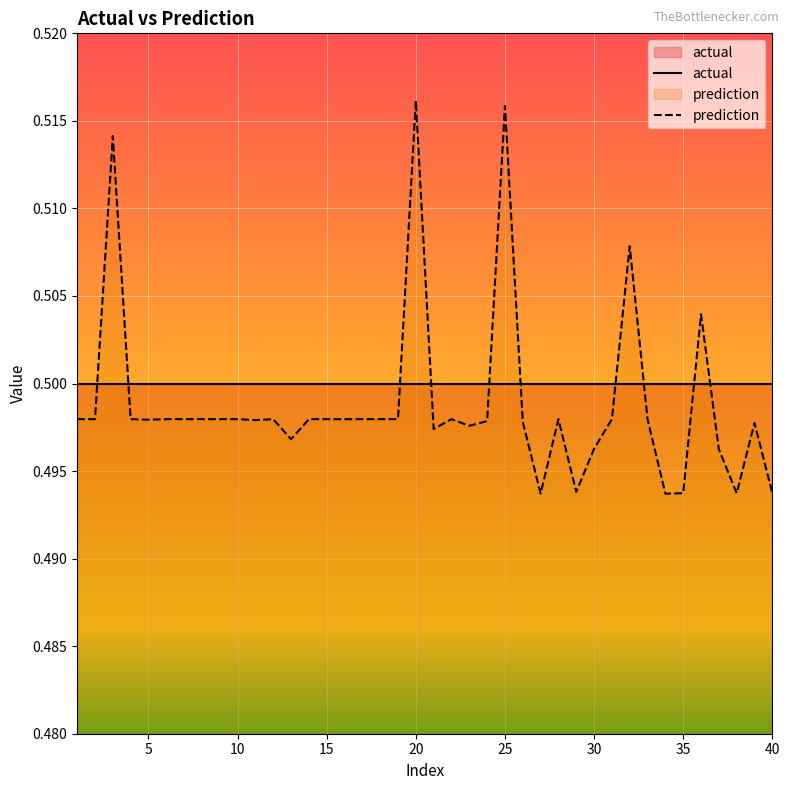

Is it true that the value at 15 is 0.7?

False